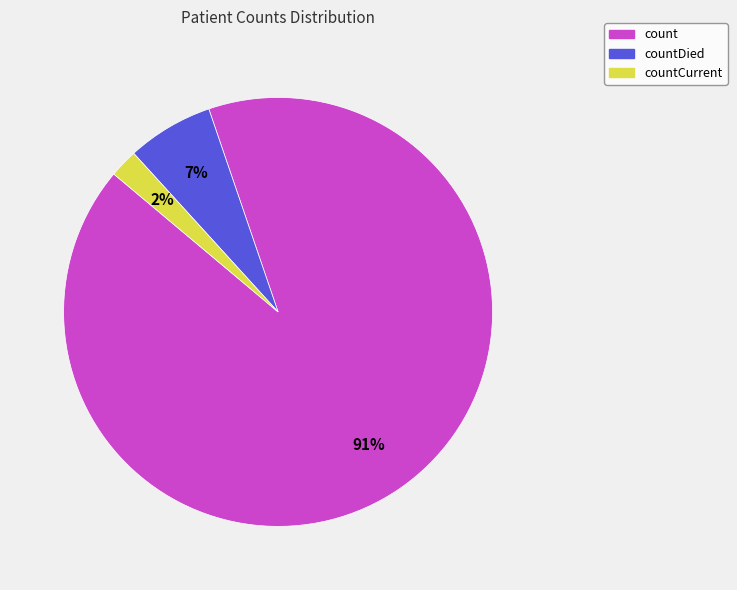

To the nearest percent, what is the average slice percentage?

33%